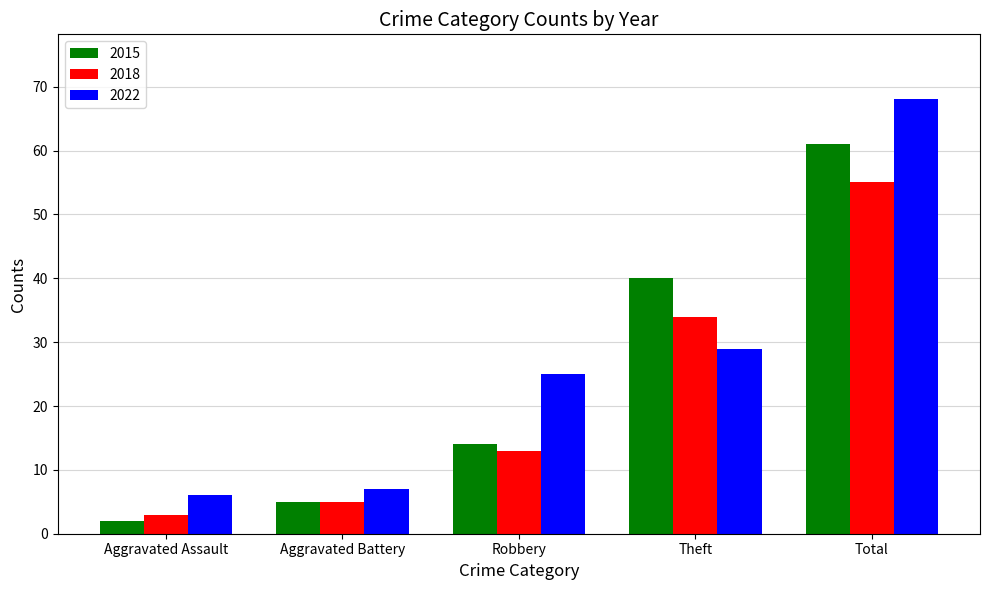

How many bars are there in total?

15